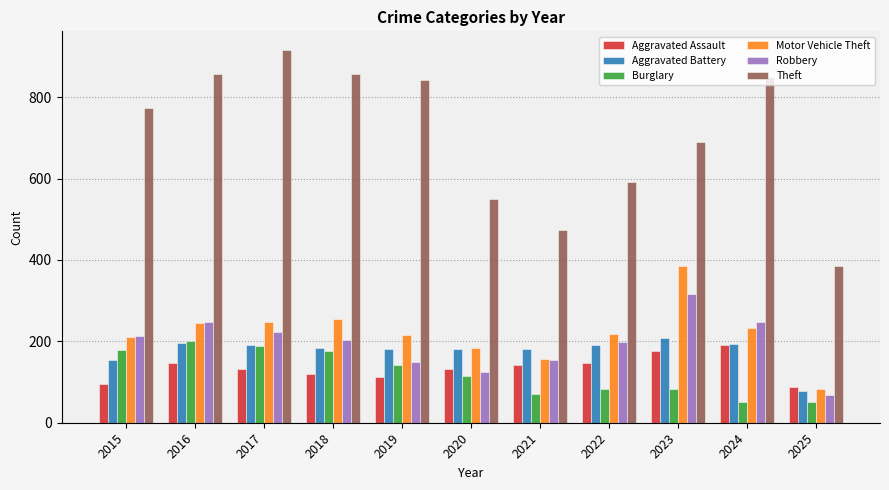

The value of Robbery at 2018 is 204. True or false?

True